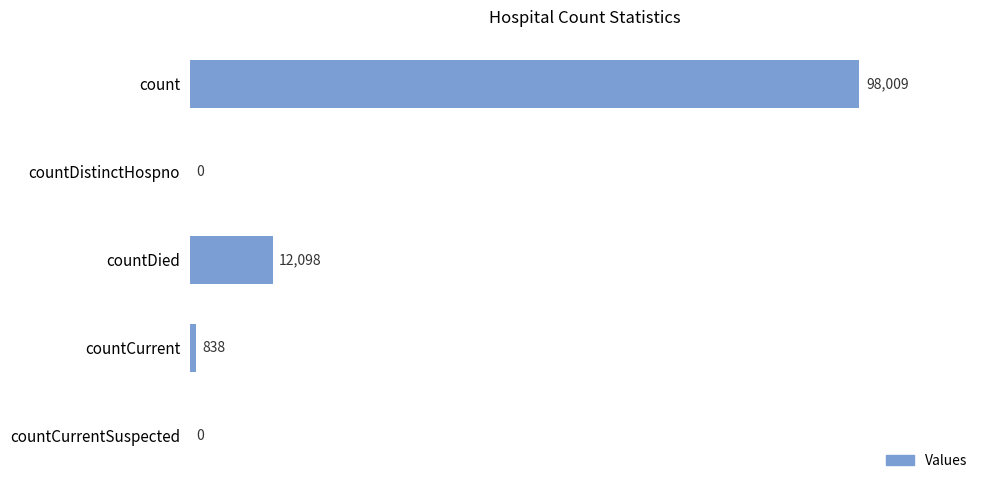

Read the value at count, to the nearest 50.

98000